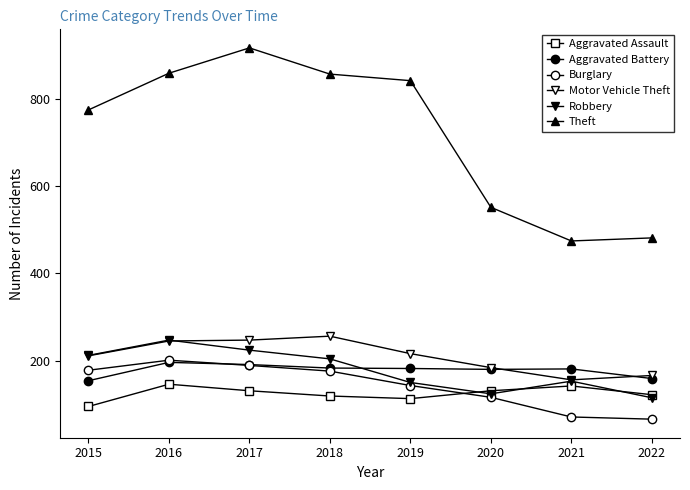

Rank the categories by Aggravated Assault value from highest to lowest.

2016, 2021, 2017, 2020, 2022, 2018, 2019, 2015